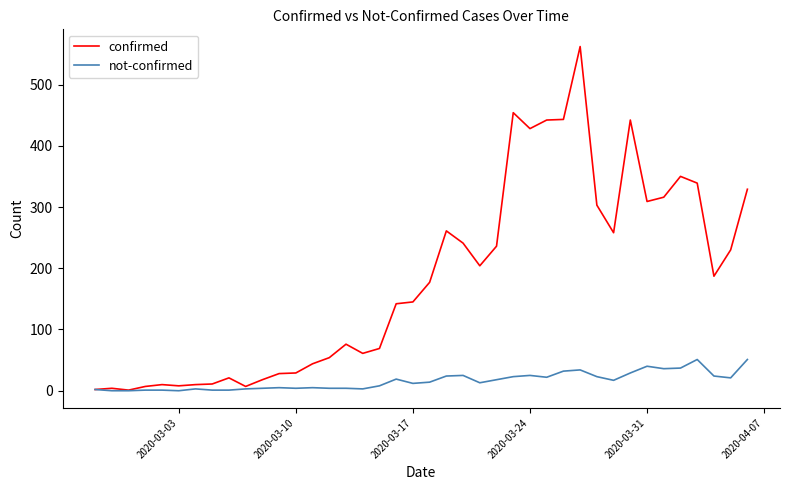

Rank the series by their average value, from lowest to highest.

not-confirmed, confirmed